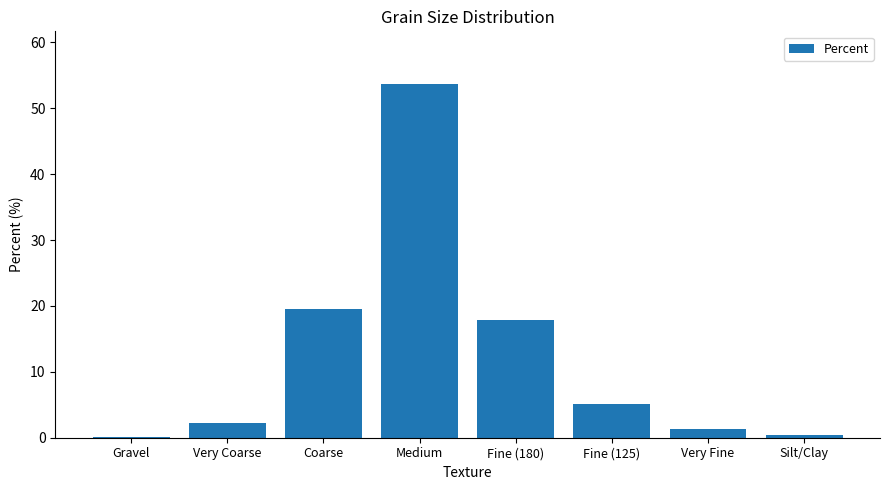

Count the number of values greater than 5.

4